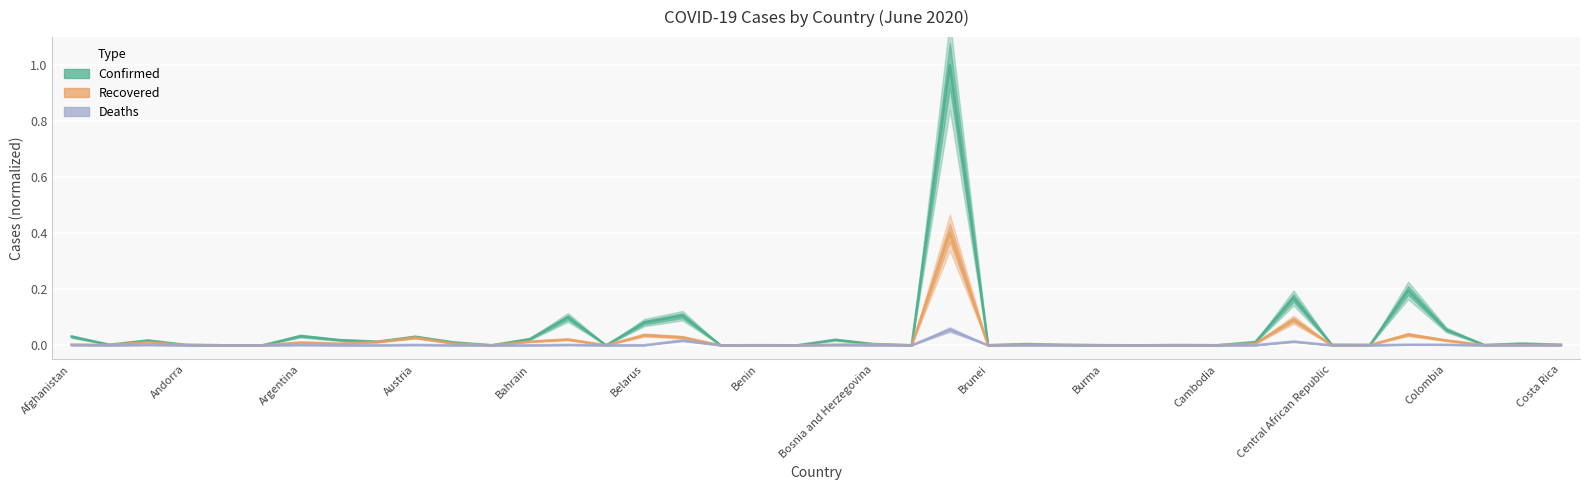

What is the value of the Confirmed point at the 37th from the left?

0.1